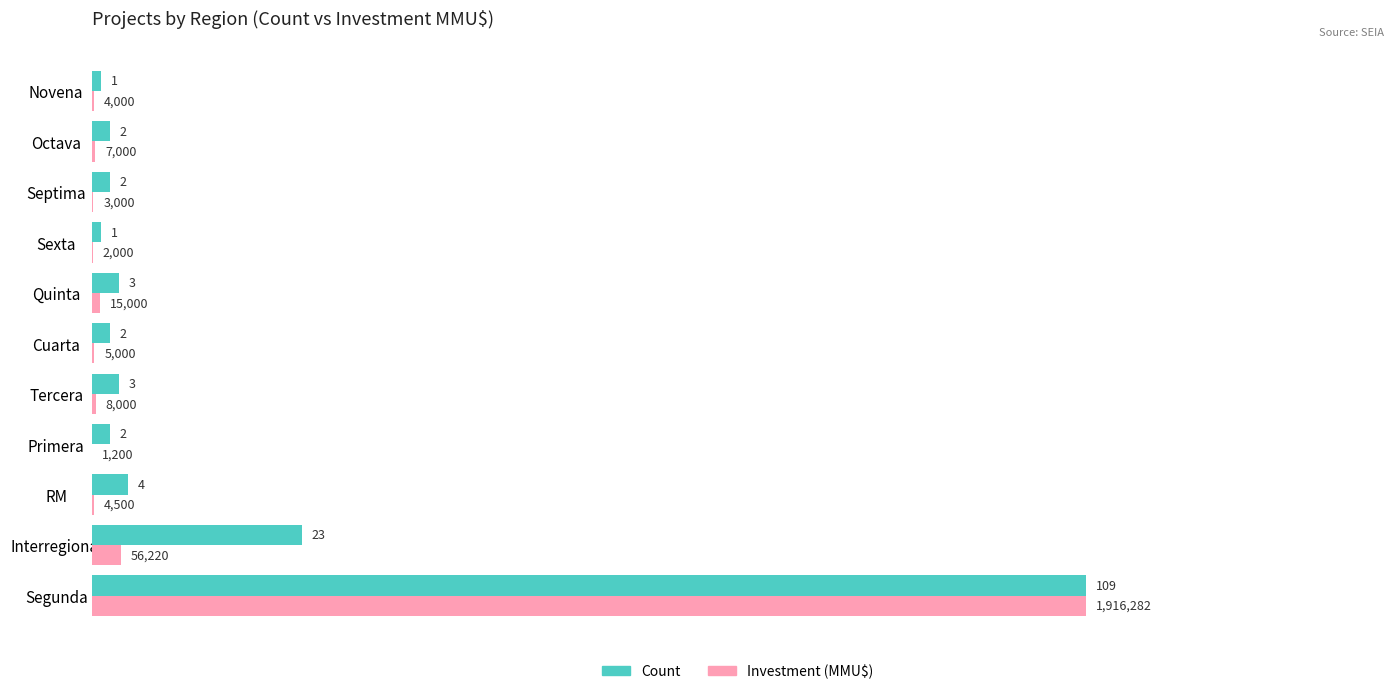

At which category is the sum across all series the highest?

Segunda